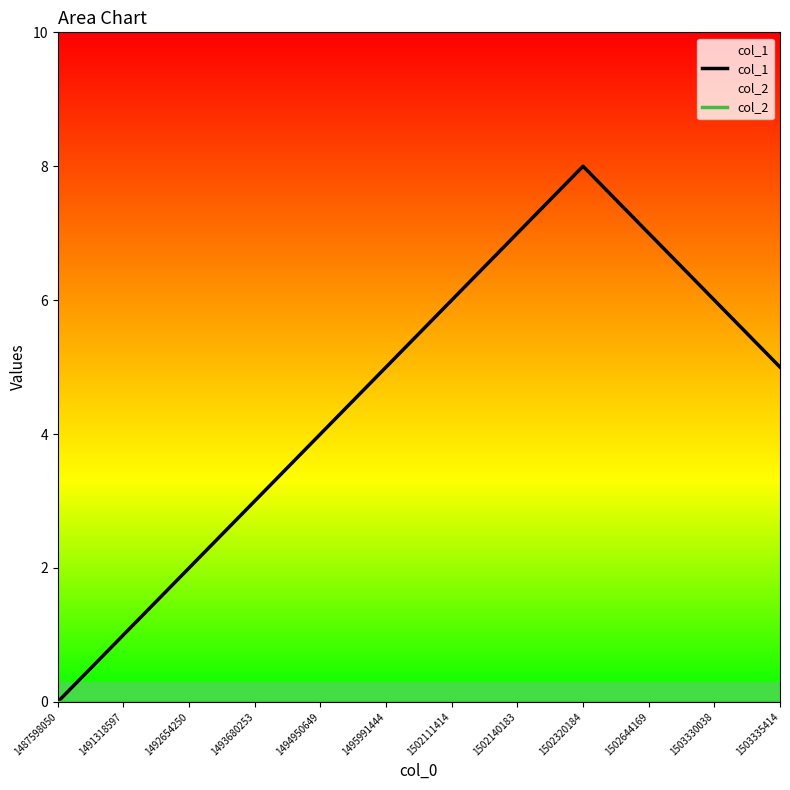

What are all the series names shown in the legend?

col_1, col_2